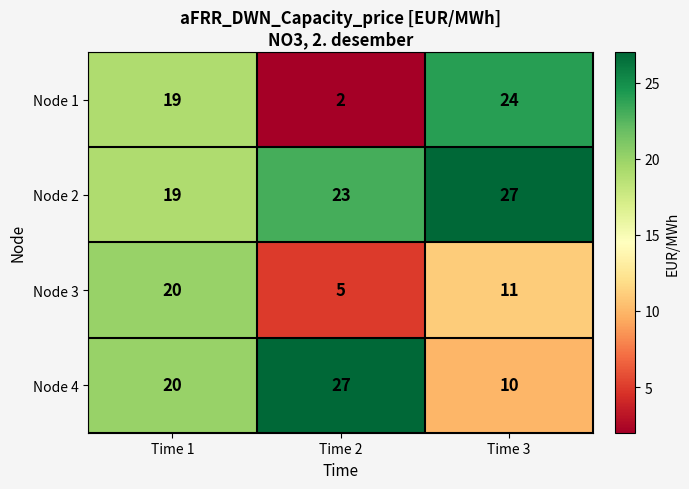

What is the difference between the highest and lowest values at Time 2?

25